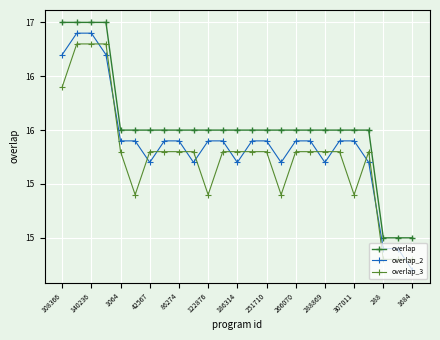

What are all the series names shown in the legend?

overlap, overlap_2, overlap_3